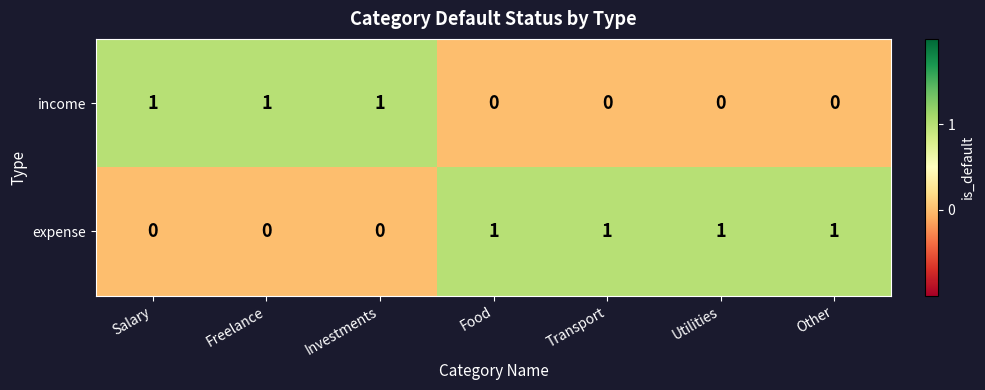

Which series has the largest total across all categories?

expense